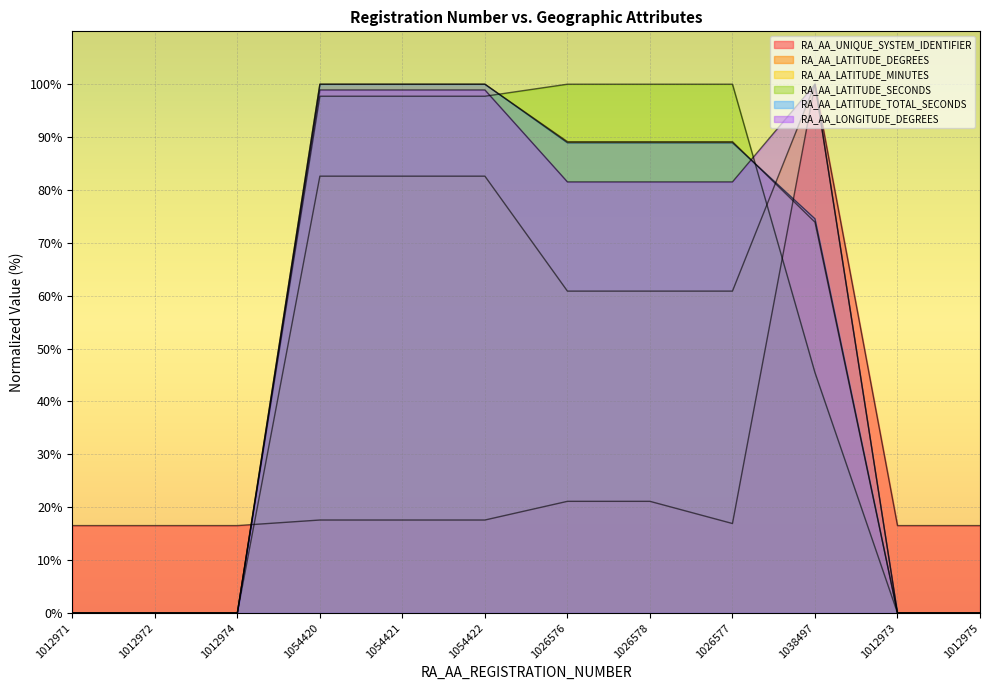

The value of RA_AA_LATITUDE_MINUTES at 1012973 is 40.3. True or false?

False